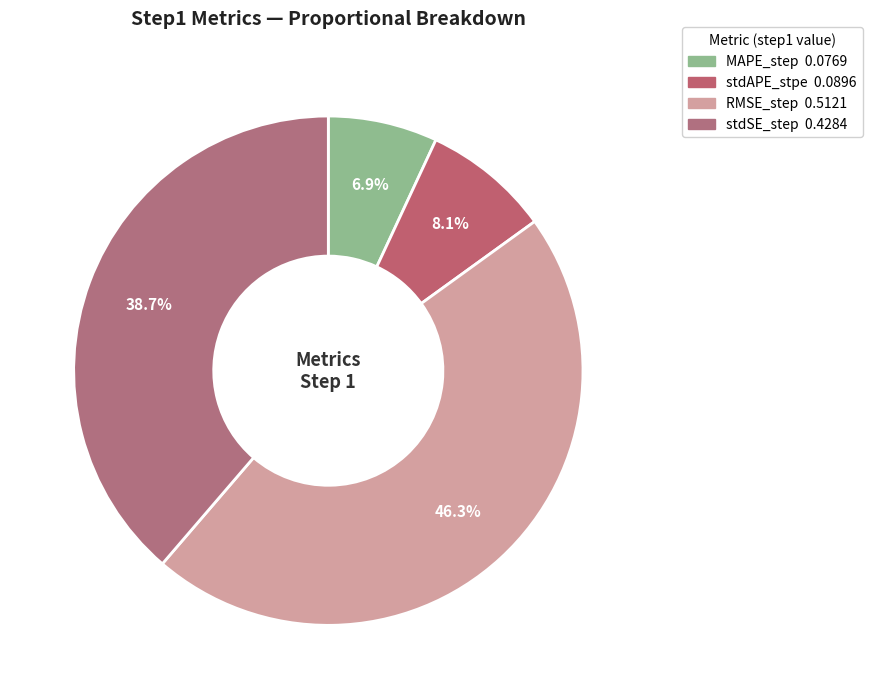

Rank the categories by value from lowest to highest.

MAPE_step, stdAPE_stpe, stdSE_step, RMSE_step